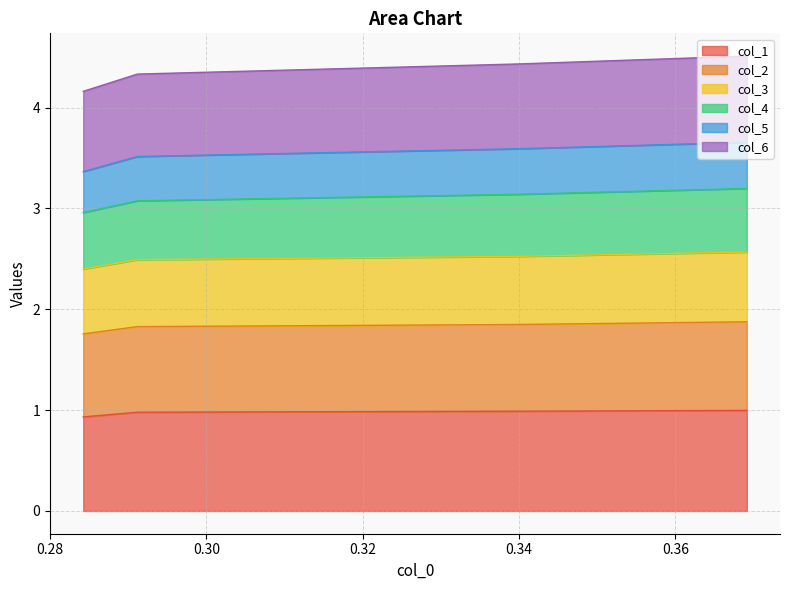

What is the lowest value of the col_1 series?

0.9